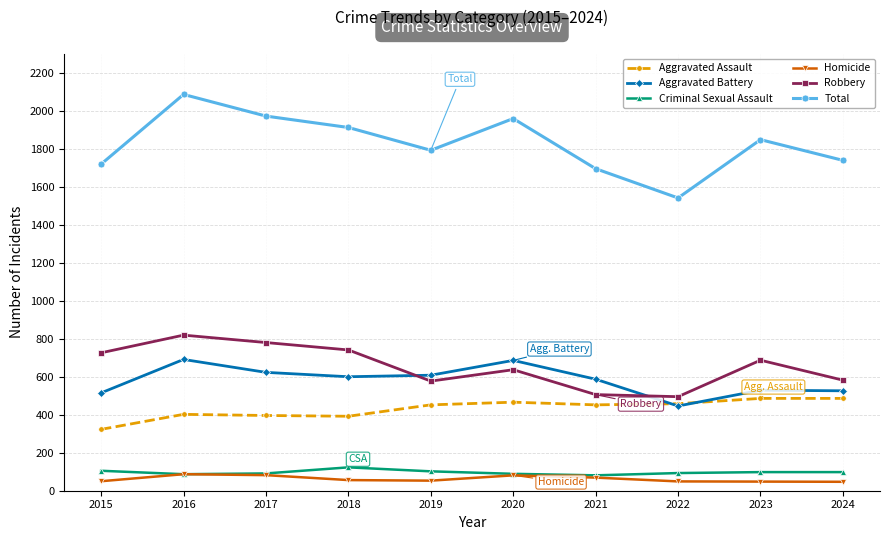

True or false: Total has more than 1 points higher than both neighbors.

True